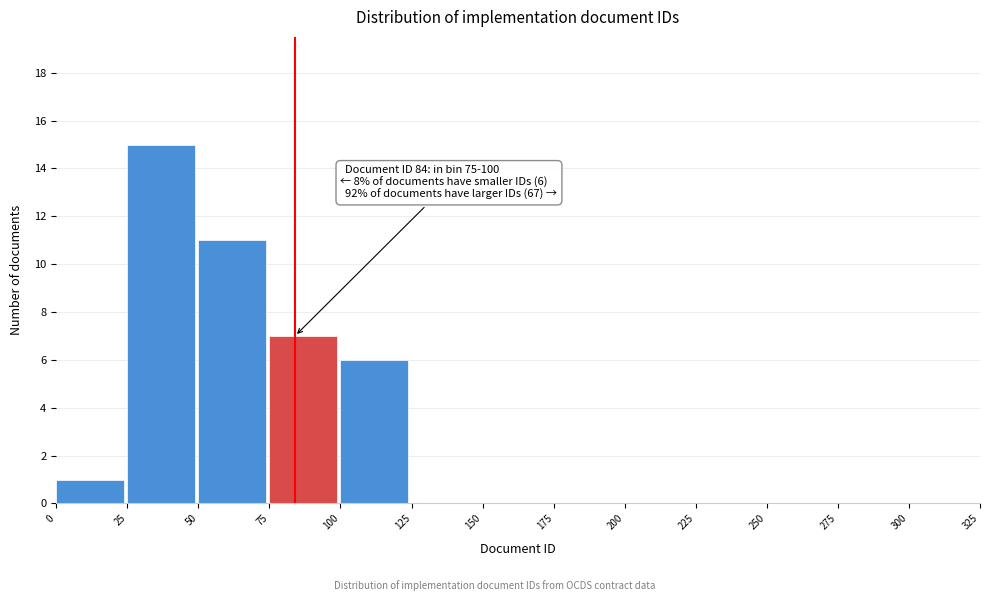

Which range on the x-axis has the tallest bar?

25 to 50